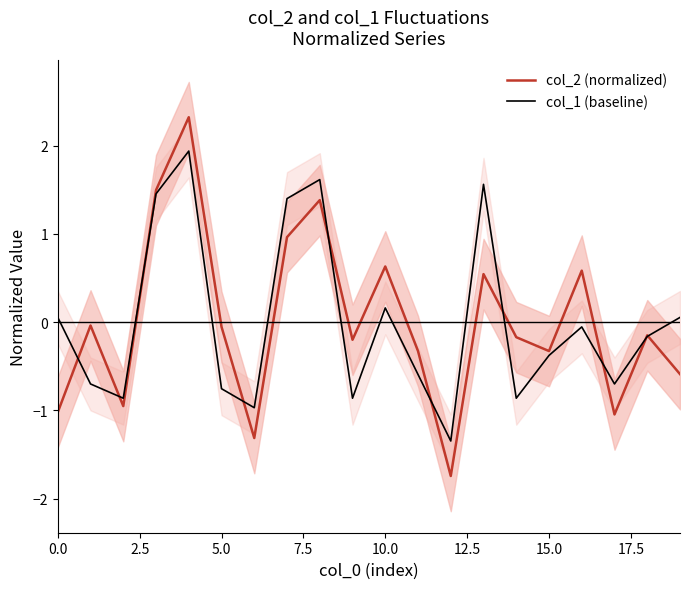

Is it true that col_1 (baseline) equals -0.6 at 15.0?

False